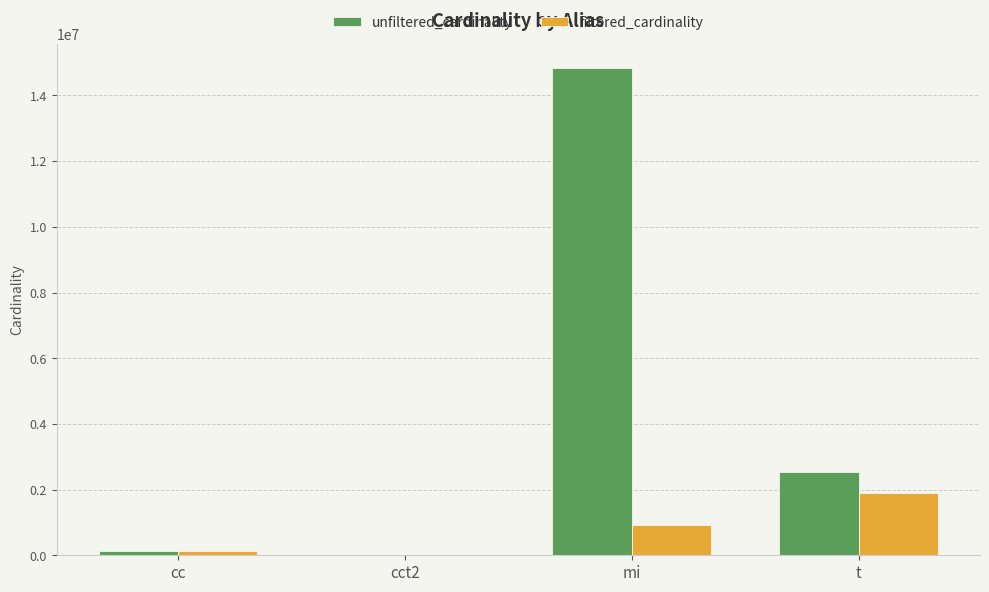

Reading left to right, transcribe all the data shown in this chart.

unfiltered_cardinality: 135086	4	14835720	2528312
filtered_cardinality: 135086	2	936223	1900368